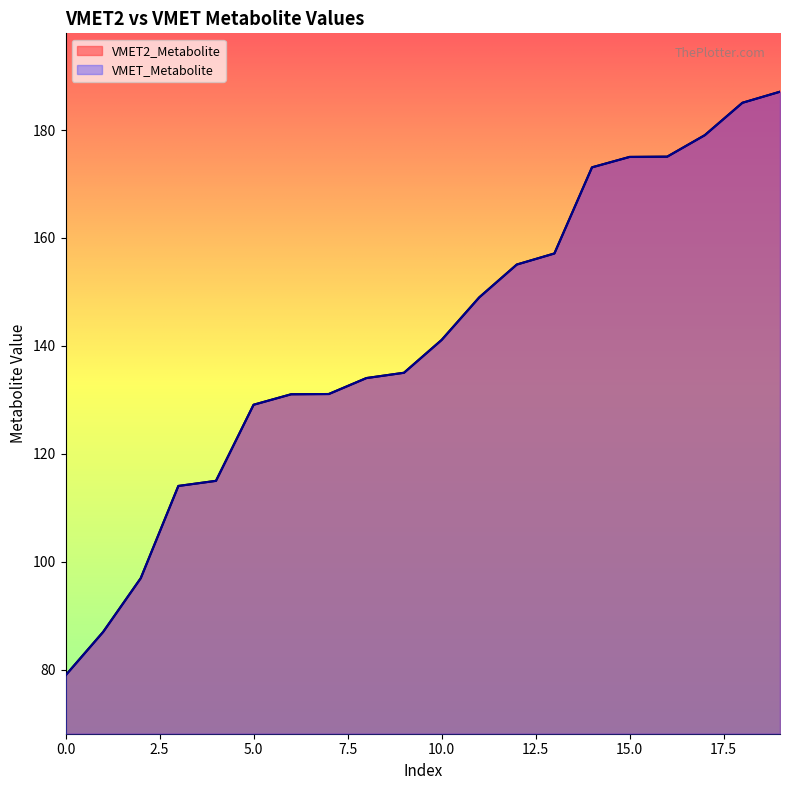

List the labels in order of VMET_Metabolite value, smallest first.

0, 1, 2, 3, 4, 5, 6, 7, 8, 9, 10, 11, 12, 13, 14, 15, 16, 17, 18, 19